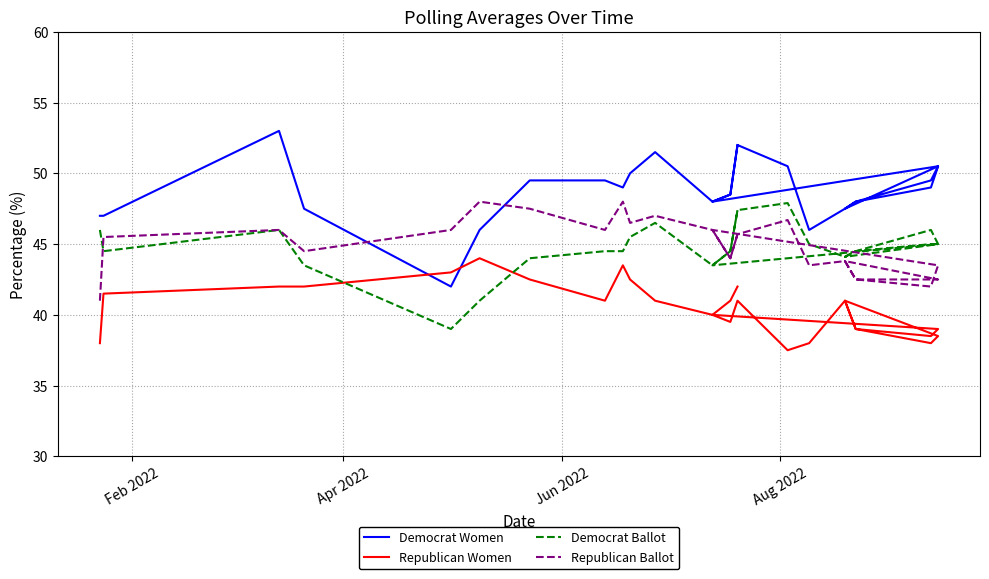

Does the chart have visible grid lines?

Yes